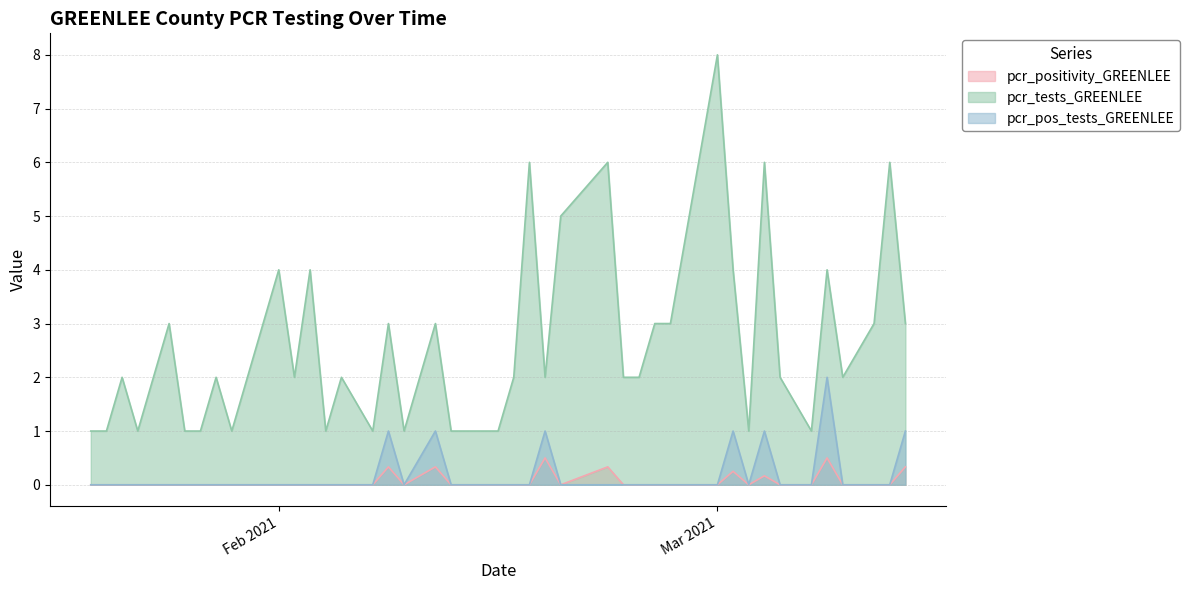

Reading left to right, list all the values displayed in this chart.

pcr_positivity_GREENLEE: 0.0	0.0	0.0	0.0	0.0	0.0	0.0	0.0	0.0	0.0	0.0	0.0	0.0	0.0	0.0	0.3	0.0	0.3	0.0	0.0	0.0	0.0	0.5	0.0	0.3	0.0	0.0	0.0	0.0	0.0	0.2	0.0	0.2	0.0	0.0	0.5	0.0	0.0	0.0	0.3
pcr_tests_GREENLEE: 1.0	1.0	2.0	1.0	3.0	1.0	1.0	2.0	1.0	4.0	2.0	4.0	1.0	2.0	1.0	3.0	1.0	3.0	1.0	1.0	2.0	6.0	2.0	5.0	6.0	2.0	2.0	3.0	3.0	8.0	4.0	1.0	6.0	2.0	1.0	4.0	2.0	3.0	6.0	3.0
pcr_pos_tests_GREENLEE: 0.0	0.0	0.0	0.0	0.0	0.0	0.0	0.0	0.0	0.0	0.0	0.0	0.0	0.0	0.0	1.0	0.0	1.0	0.0	0.0	0.0	0.0	1.0	0.0	0.0	0.0	0.0	0.0	0.0	0.0	1.0	0.0	1.0	0.0	0.0	2.0	0.0	0.0	0.0	1.0